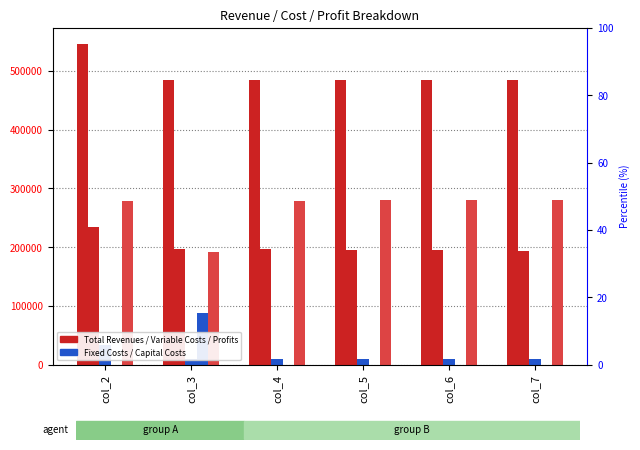

What is the sum of all Total Operation Fixed Costs values?

79445.2